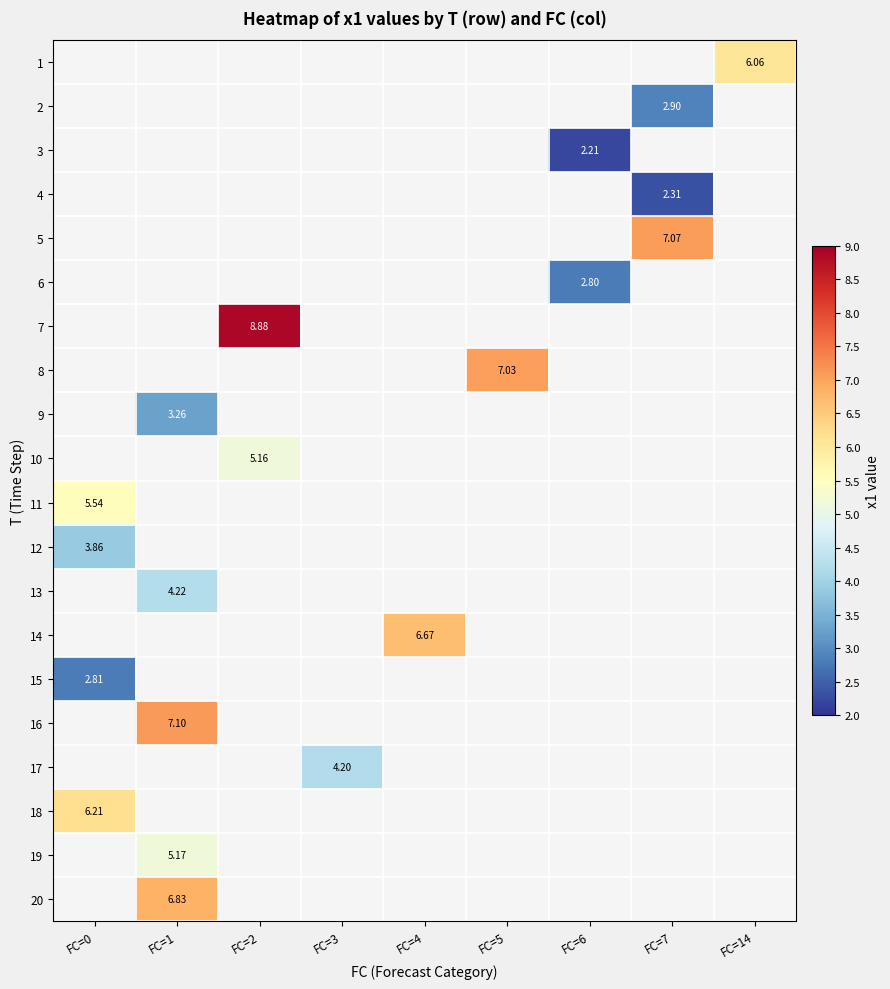

What is the greatest value displayed?

8.9